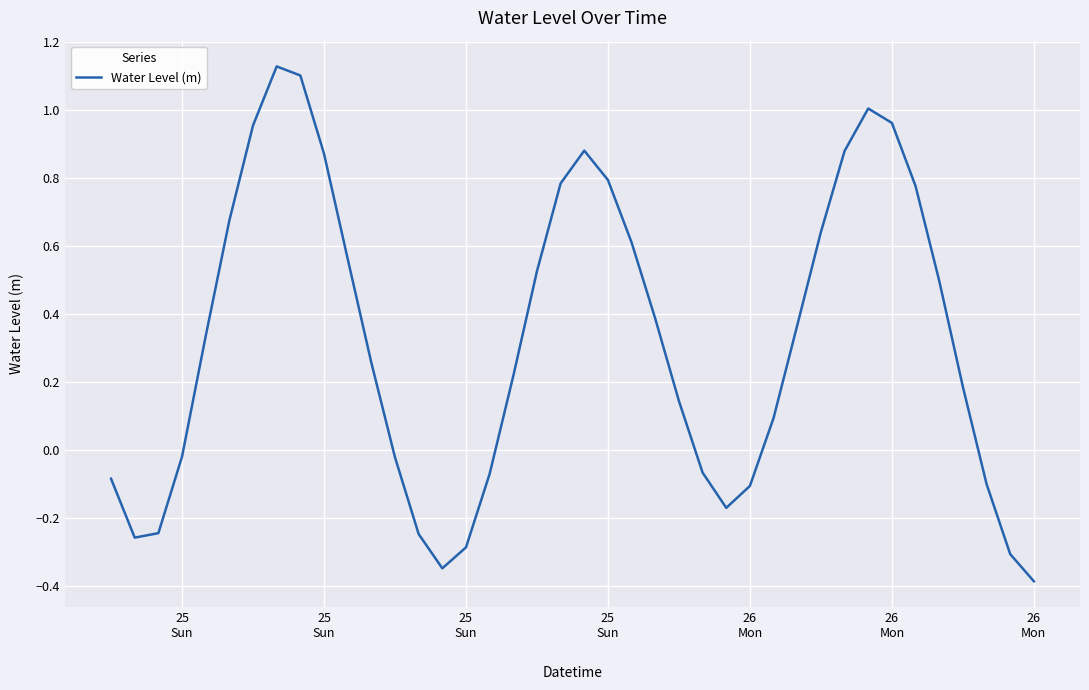

What is the difference between the maximum and minimum values?

1.5